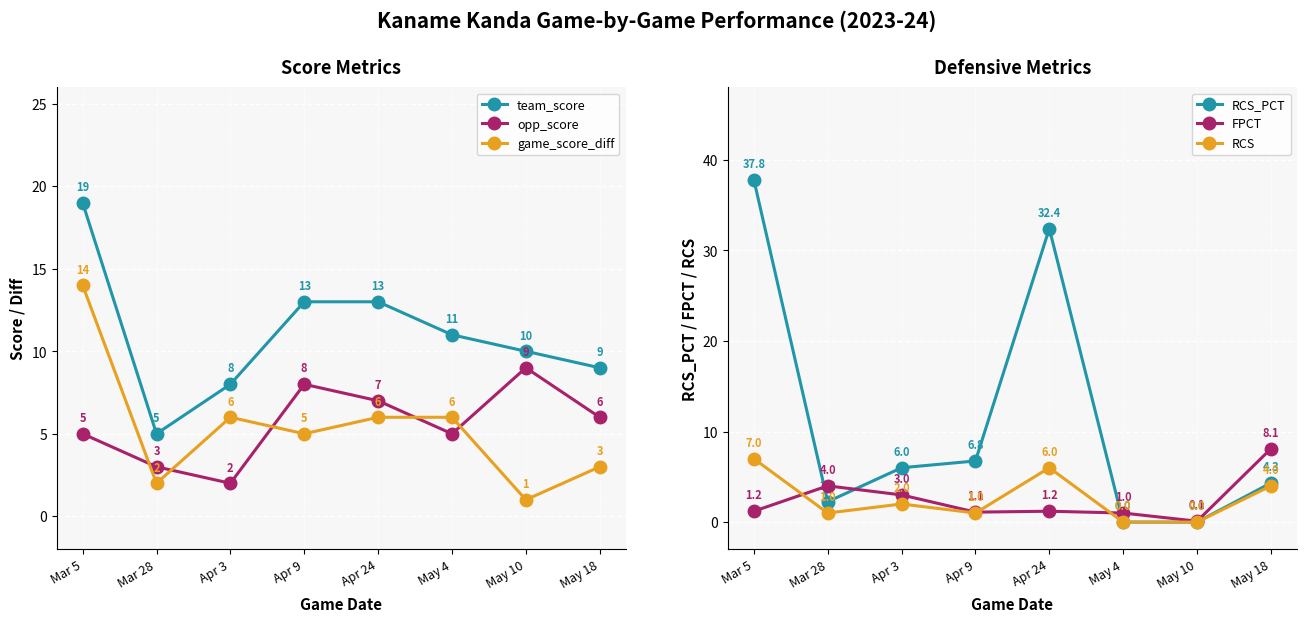

What is the difference between the maximum and minimum values in the RCS_PCT series?

37.8